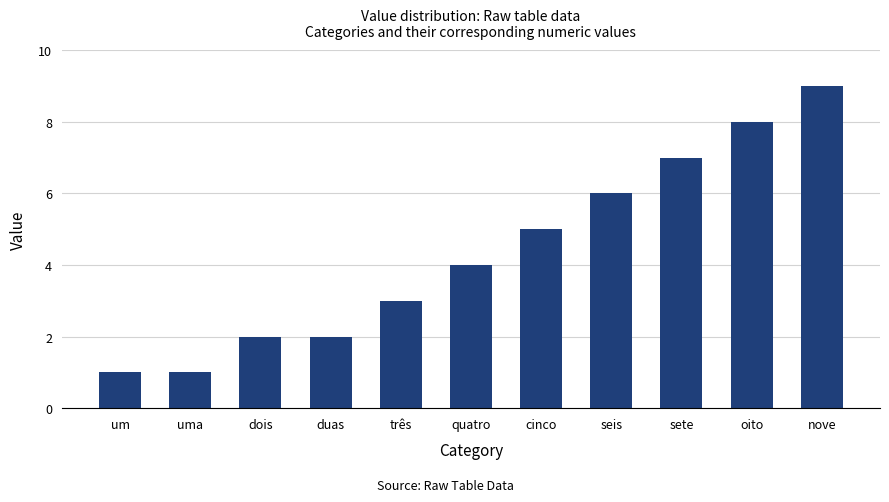

The chart shows a value of 8 at oito. True or false?

True